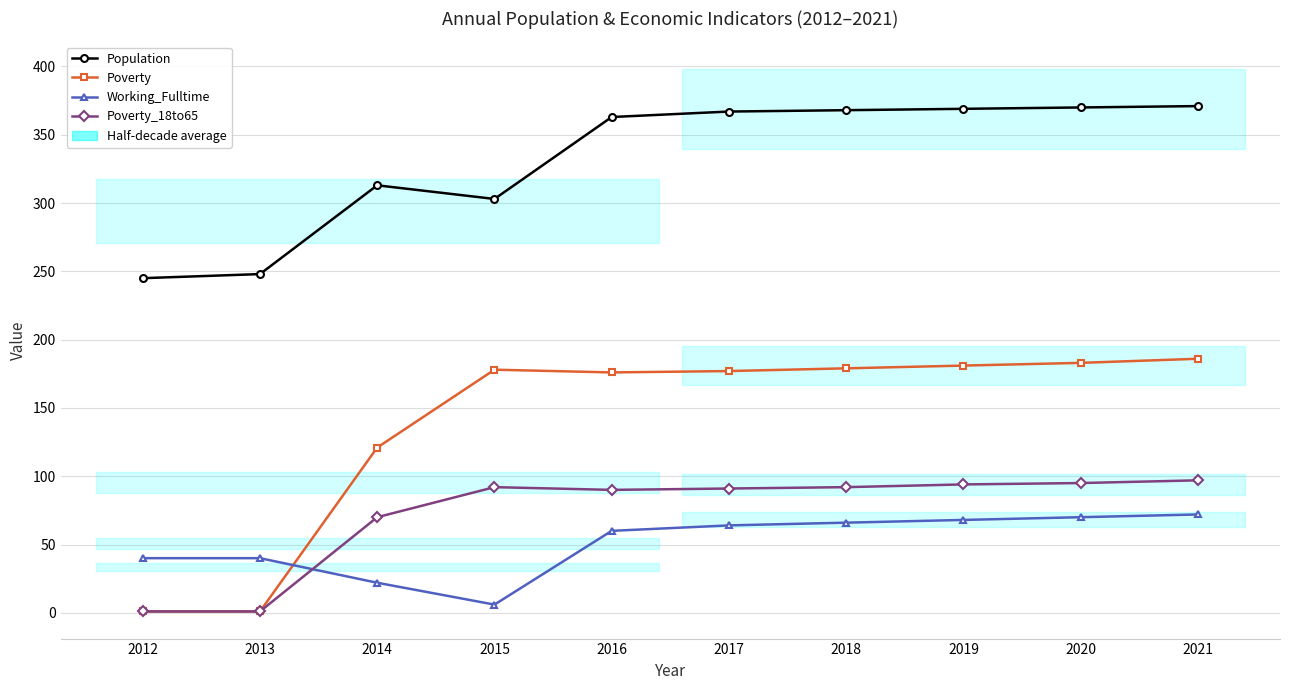

Reading left to right, what are all the values shown in this chart?

Population: 245	248	313	303	363	367	368	369	370	371
Poverty: 1	1	121	178	176	177	179	181	183	186
Working_Fulltime: 40	40	22	6	60	64	66	68	70	72
Poverty_18to65: 1	1	70	92	90	91	92	94	95	97